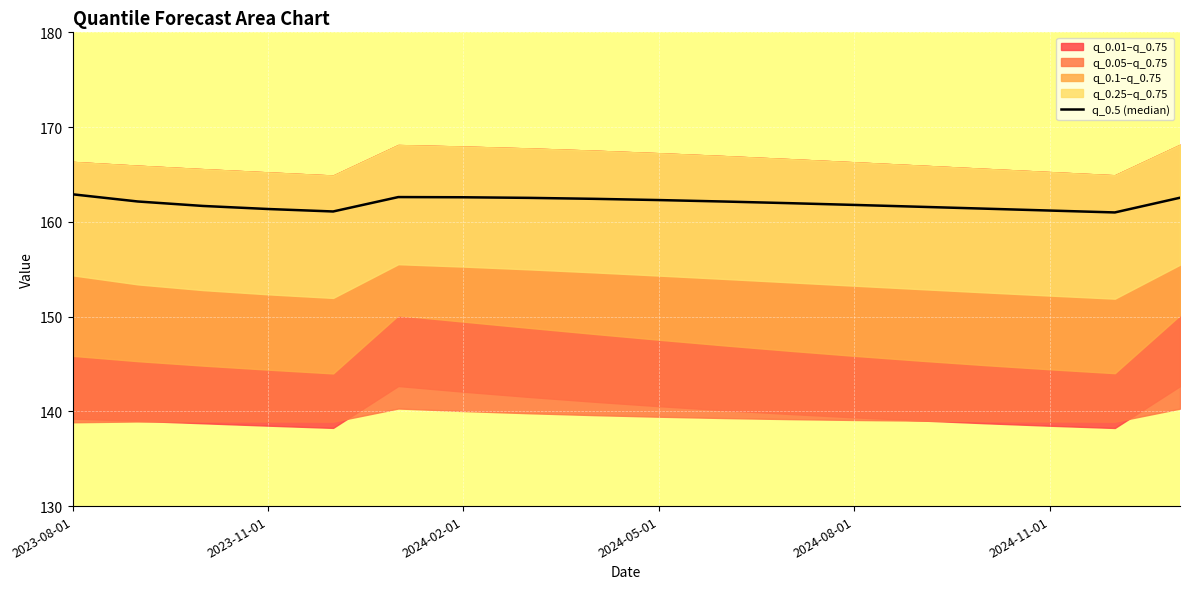

The value at 7 is 162.5. True or false?

True